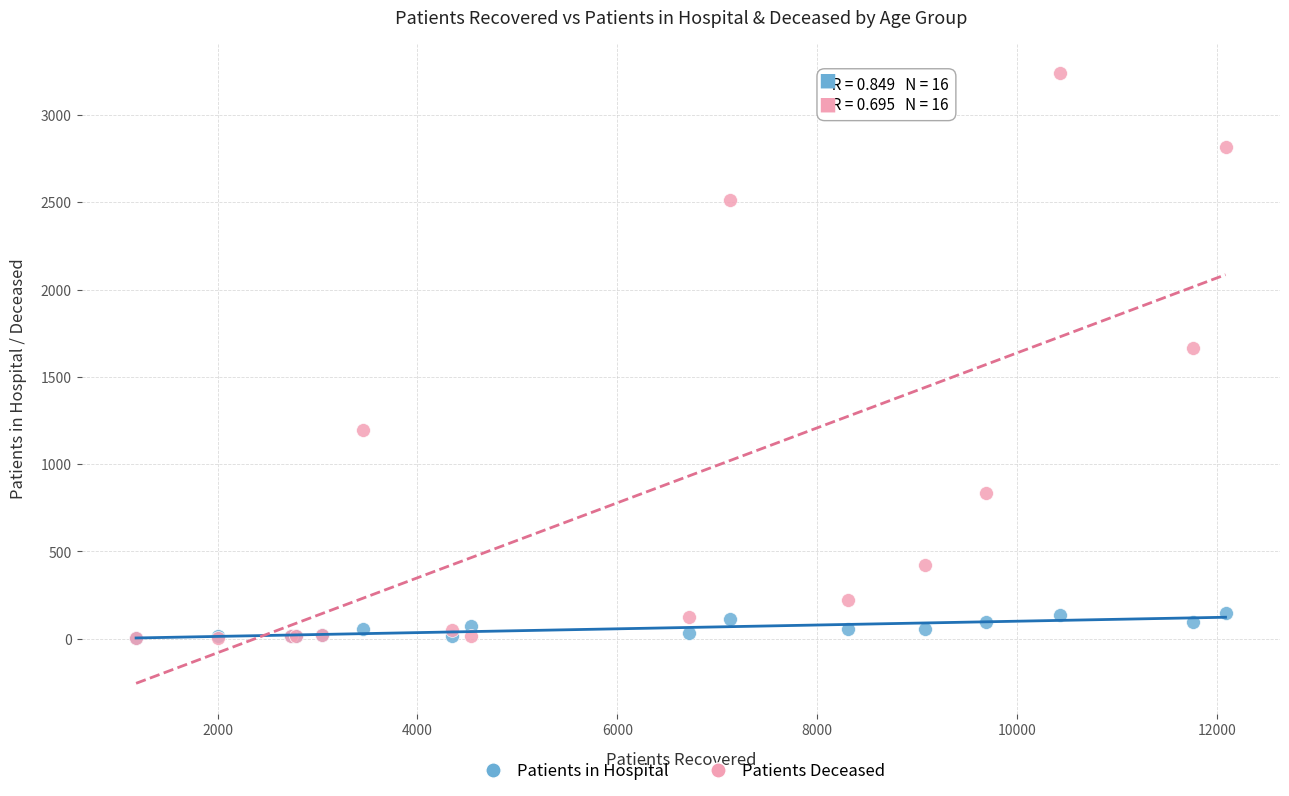

In the Patients Deceased series, what Y value is closest to 1621?

1668